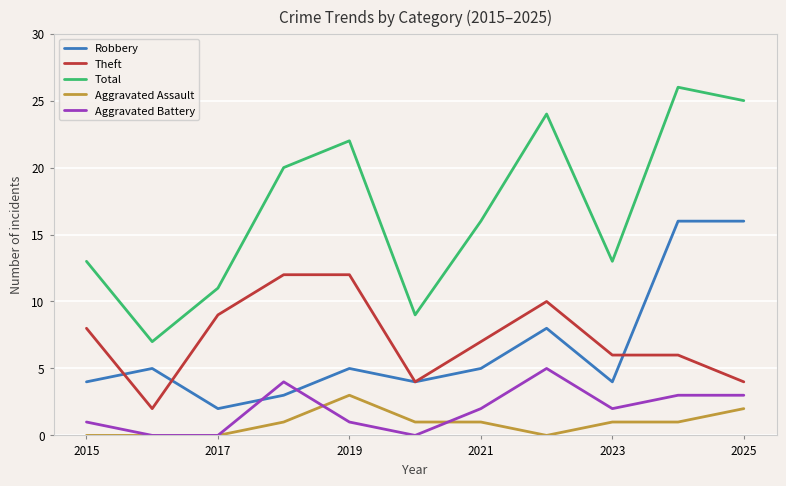

What are all the series names shown in the legend?

Robbery, Theft, Total, Aggravated Assault, Aggravated Battery